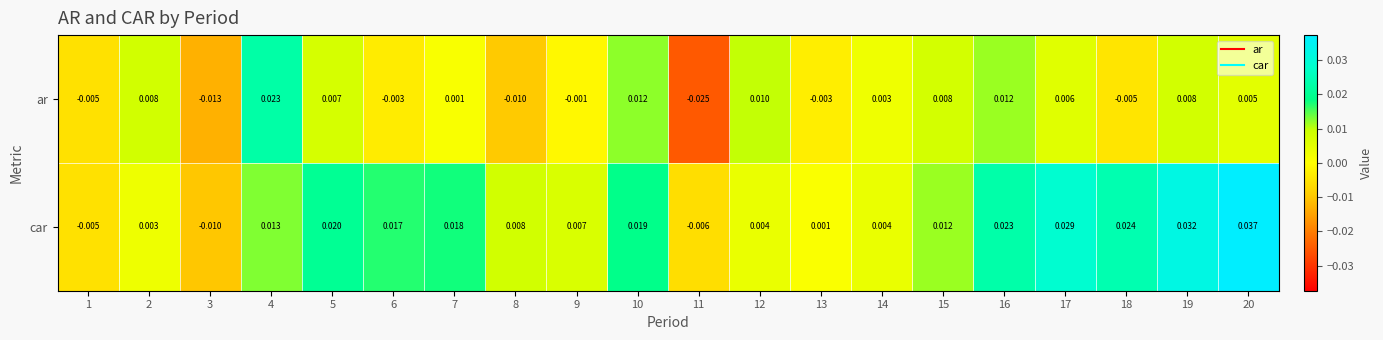

Which series has the largest total across all categories?

car